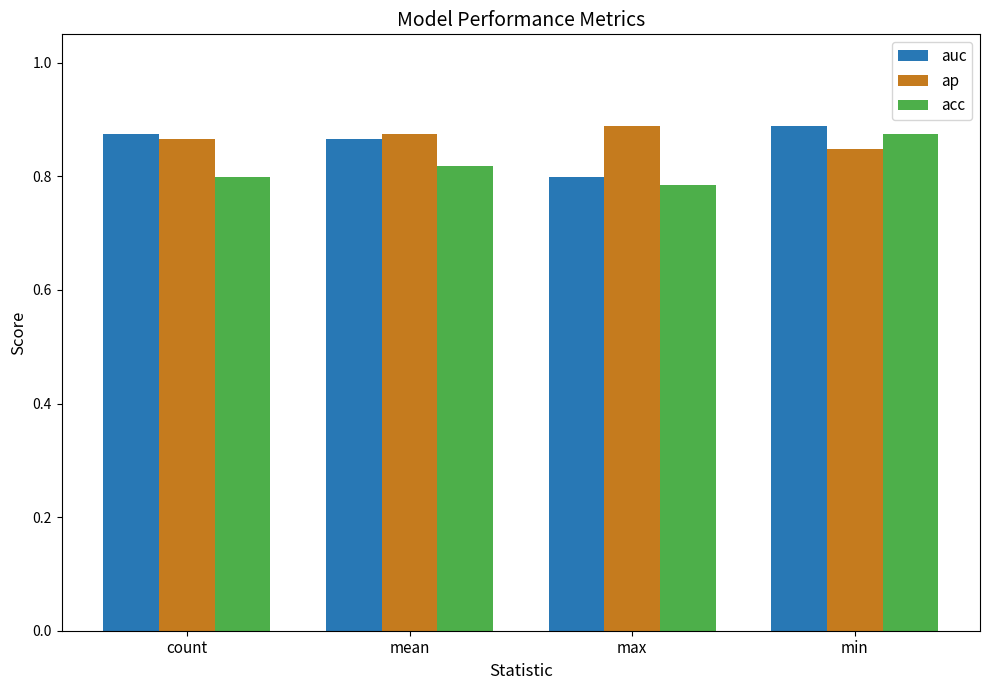

True or false: acc has a value of 1.1 at count.

False